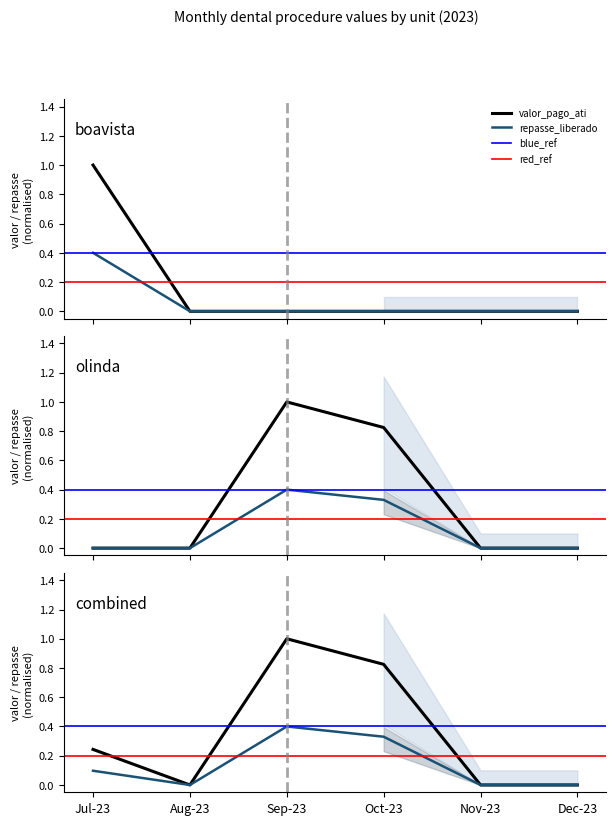

True or false: repasse_liberado_boavista has more than 0 points higher than both neighbors.

False